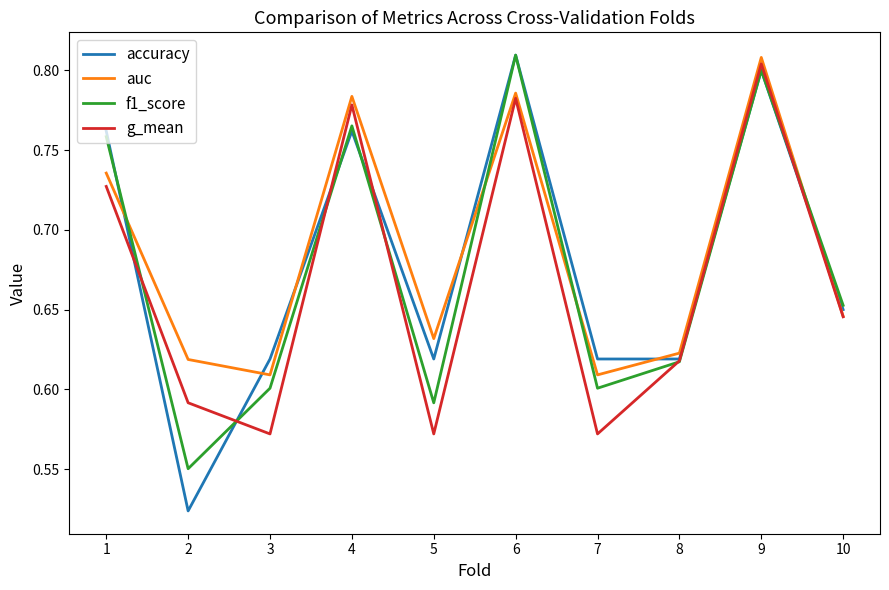

Is it true that accuracy equals 0.8 at 6?

True